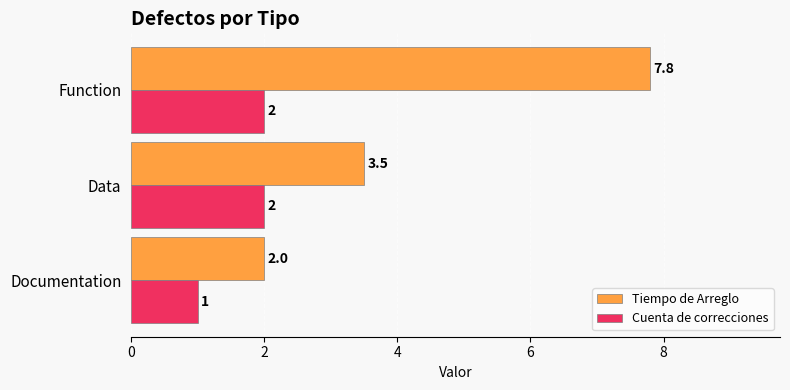

The value of Cuenta de correcciones at Data is 0.5. True or false?

False